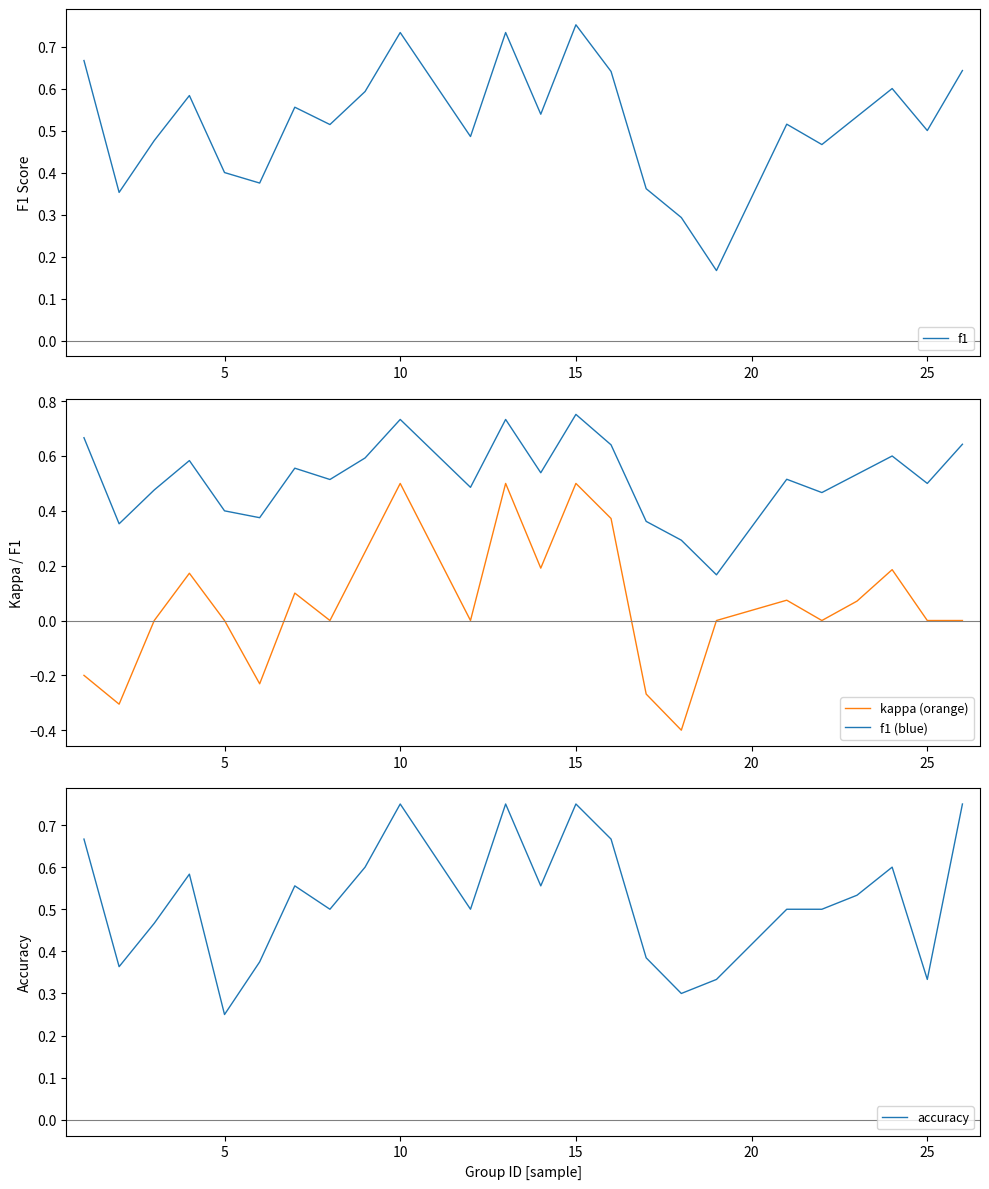

How many values in kappa (orange) are above zero?

11